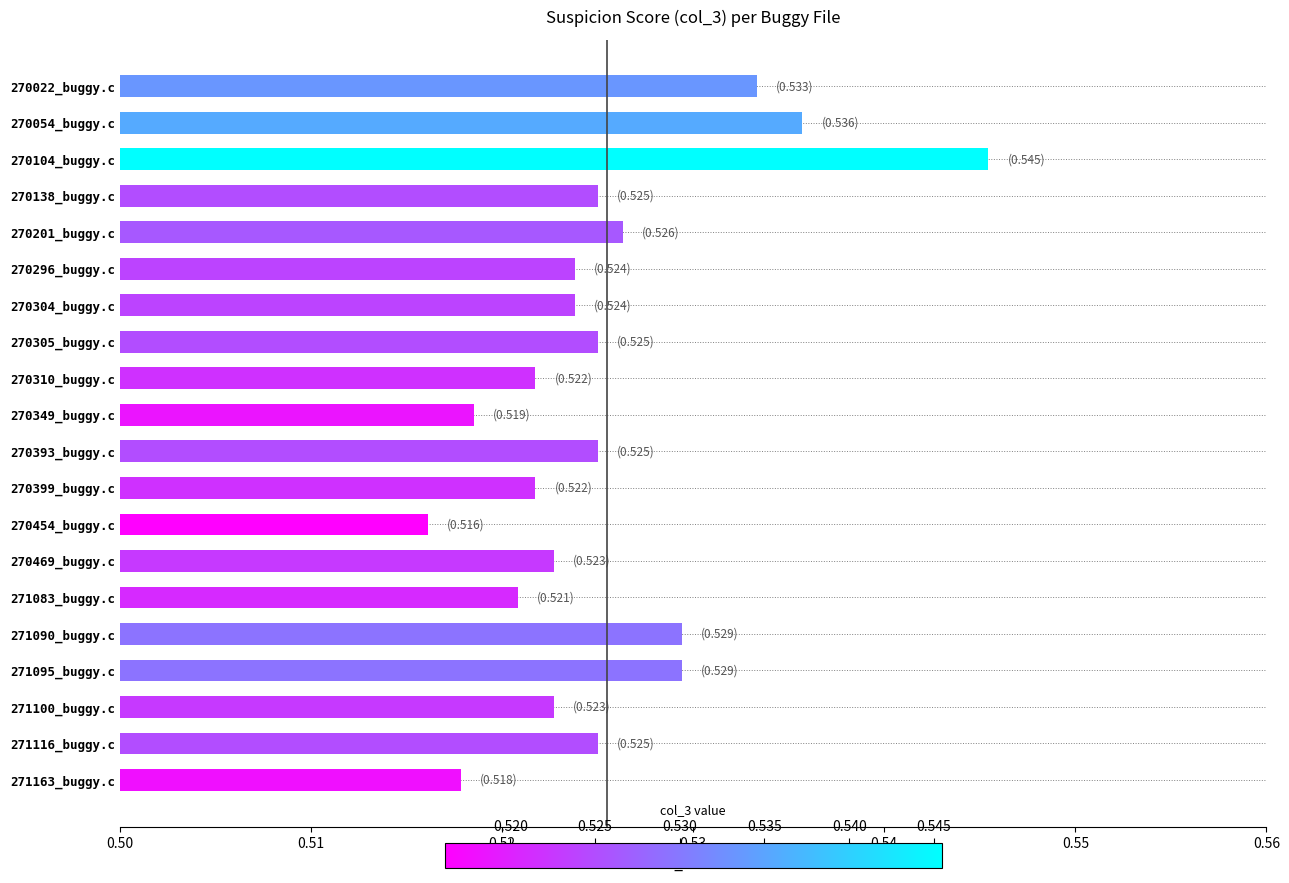

What is the sum of the values at 270201_buggy.c and 270054_buggy.c?

1.1